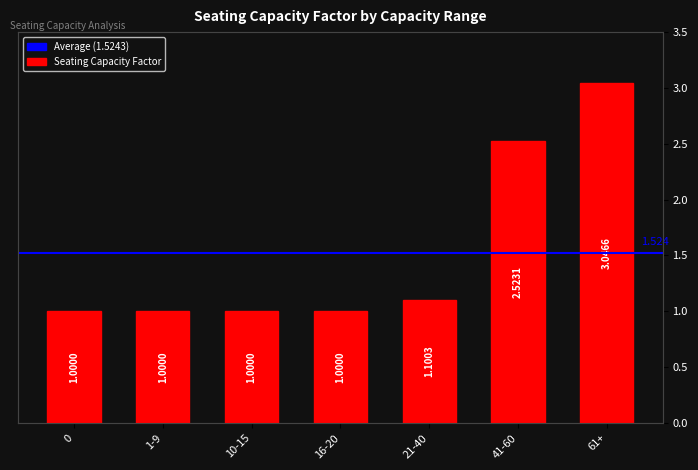

Rank the categories by value from highest to lowest.

61+, 41-60, 21-40, 0, 1-9, 10-15, 16-20